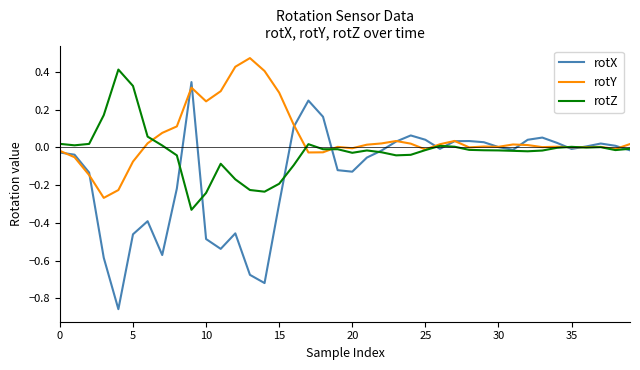

Rank the series by their maximum value, from highest to lowest.

rotY, rotZ, rotX